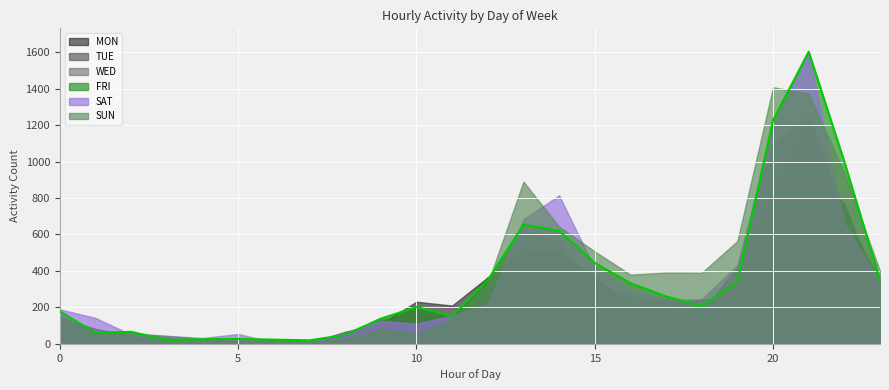

Reading left to right, what are all the values shown in this chart?

MON: 0=142	1=82	2=45	3=5	4=10	5=2	6=7	7=5	8=66	9=111	10=231	11=210	12=365	13=514	14=496	15=366	16=214	17=225	18=240	19=268	20=777	21=993	22=764	23=270
TUE: 0=94	1=53	2=25	3=19	4=22	5=13	6=9	7=8	8=47	9=132	10=156	11=144	12=366	13=423	14=390	15=260	16=234	17=245	18=177	19=412	20=835	21=1216	22=711	23=346
WED: 0=122	1=54	2=37	3=34	4=16	5=15	6=19	7=4	8=42	9=122	10=156	11=177	12=345	13=624	14=555	15=305	16=266	17=222	18=180	19=423	20=1103	21=1250	22=734	23=244
FRI: 0=177	1=60	2=66	3=20	4=25	5=27	6=23	7=19	8=49	9=138	10=202	11=150	12=349	13=654	14=620	15=444	16=333	17=260	18=206	19=341	20=1227	21=1603	22=999	23=350
SAT: 0=189	1=142	2=50	3=44	4=32	5=54	6=8	7=8	8=62	9=126	10=111	11=155	12=217	13=683	14=815	15=413	16=299	17=240	18=245	19=430	20=1189	21=1593	22=657	23=340
SUN: 0=157	1=54	2=60	3=43	4=27	5=25	6=17	7=13	8=24	9=81	10=55	11=134	12=332	13=890	14=643	15=507	16=380	17=391	18=390	19=564	20=1408	21=1372	22=938	23=399